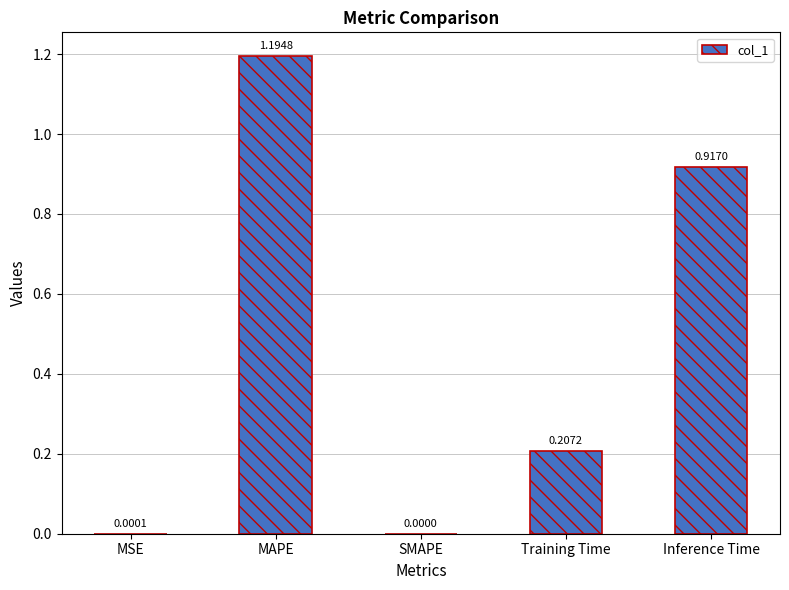

How many values exceed 0?

4